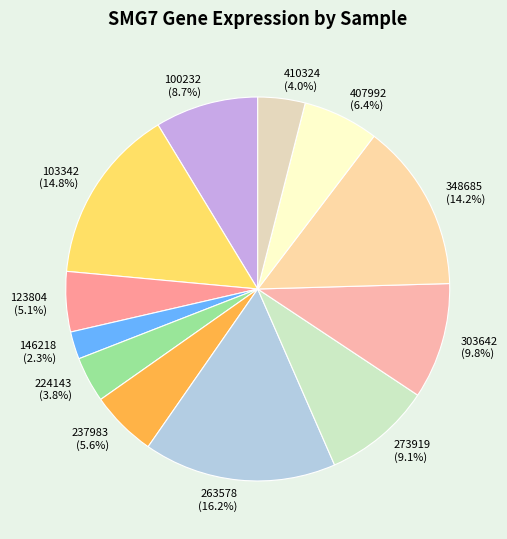

Is it true that 237983 is 1% of the pie?

False